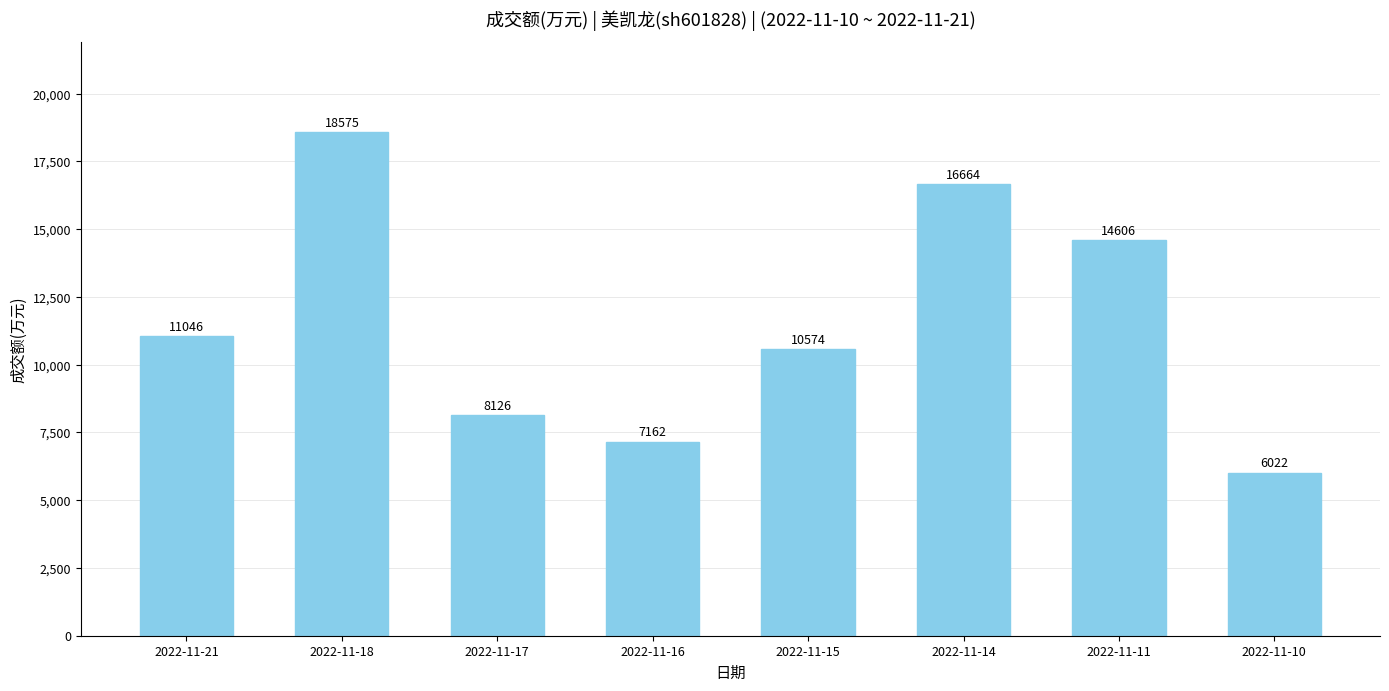

The value at 2022-11-11 is 5741. True or false?

False